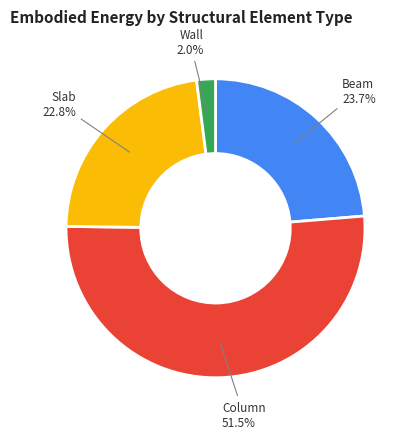

Is there a majority slice in this chart?

Yes